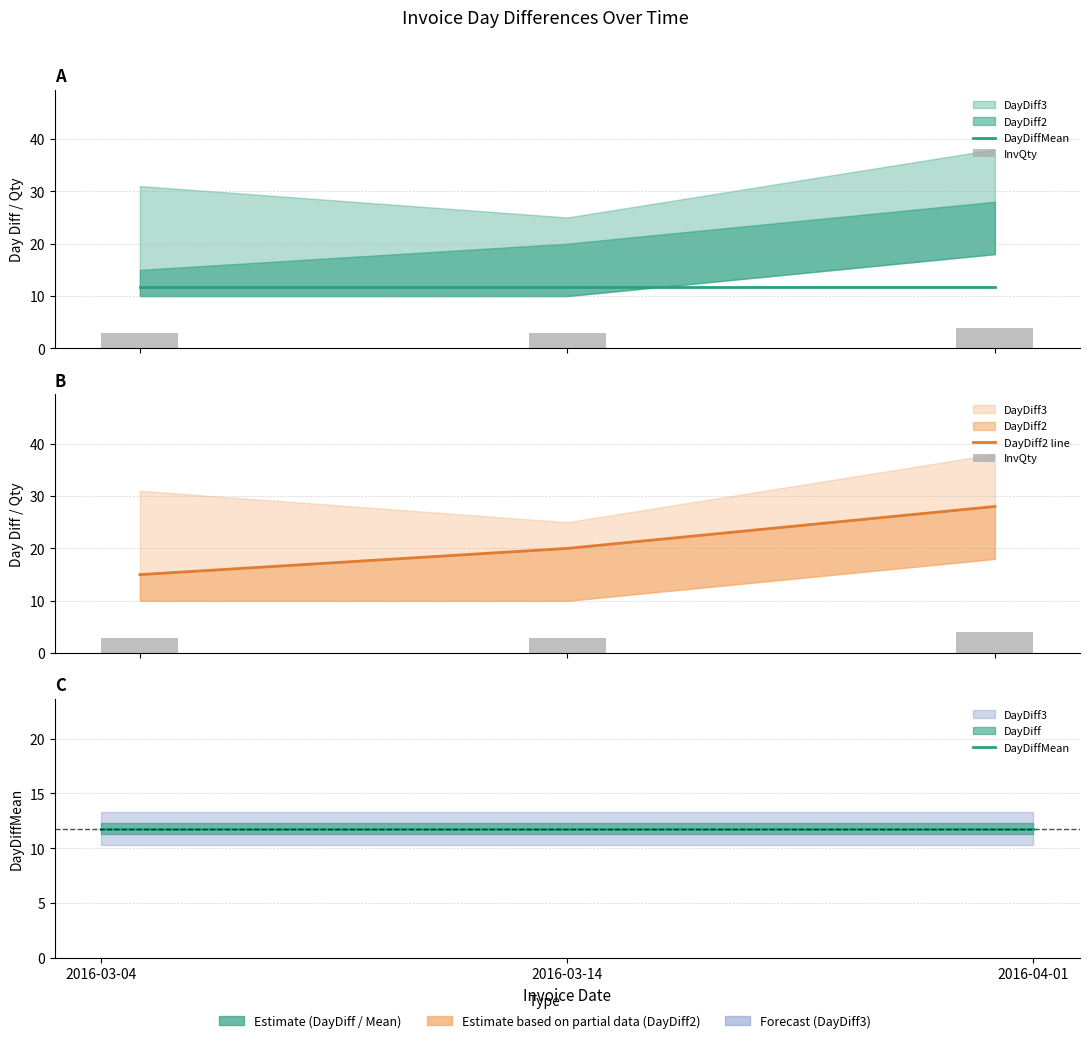

What is the smallest value displayed?

3.0